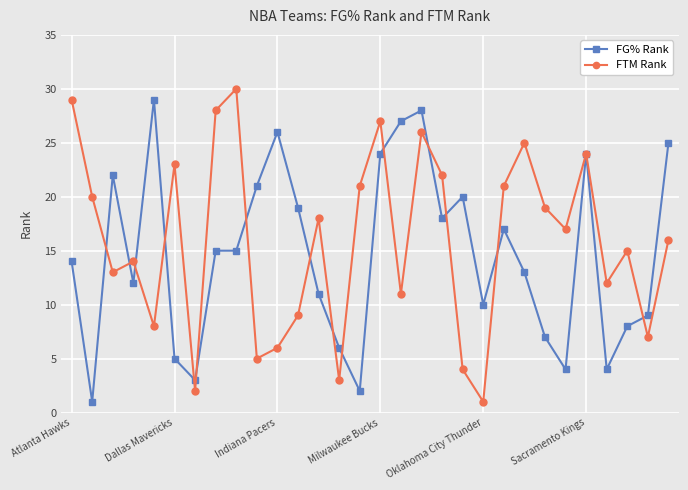

Reading left to right, what are all the values shown in this chart?

FG% Rank: 14	1	22	12	29	5	3	15	15	21	26	19	11	6	2	24	27	28	18	20	10	17	13	7	4	24	4	8	9	25
FTM Rank: 29	20	13	14	8	23	2	28	30	5	6	9	18	3	21	27	11	26	22	4	1	21	25	19	17	24	12	15	7	16